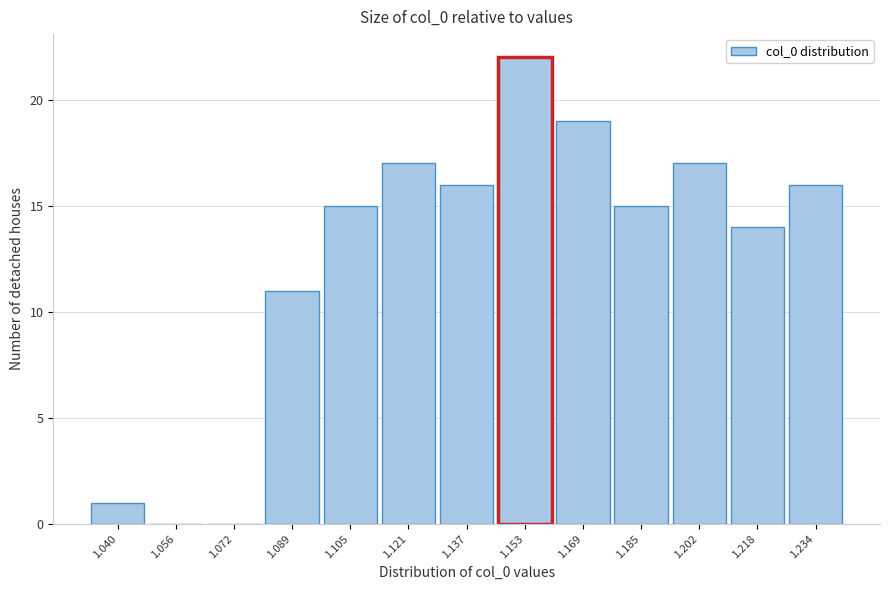

Reading left to right, list all the values displayed in this chart.

1.040=1	1.056=0	1.072=0	1.089=11	1.105=15	1.121=17	1.137=16	1.153=22	1.169=19	1.185=15	1.202=17	1.218=14	1.234=16